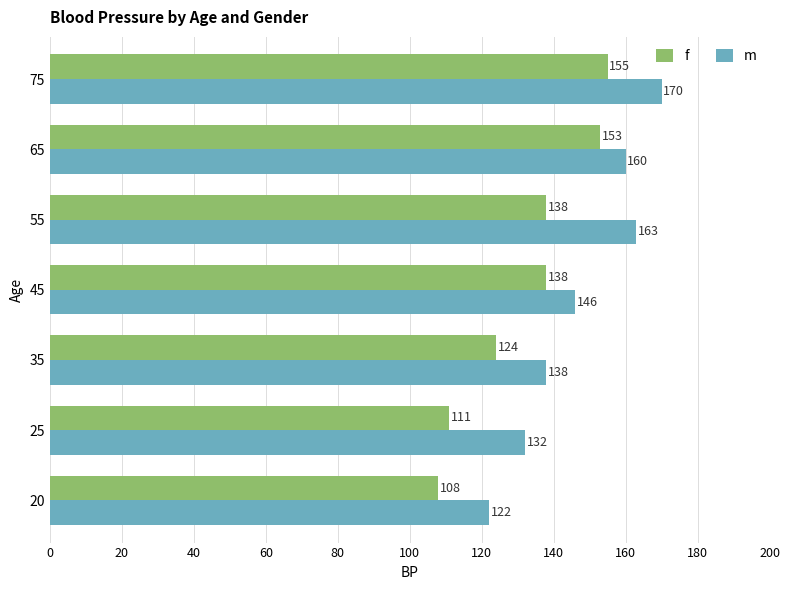

True or false: f has a value of 153 at 65.

True